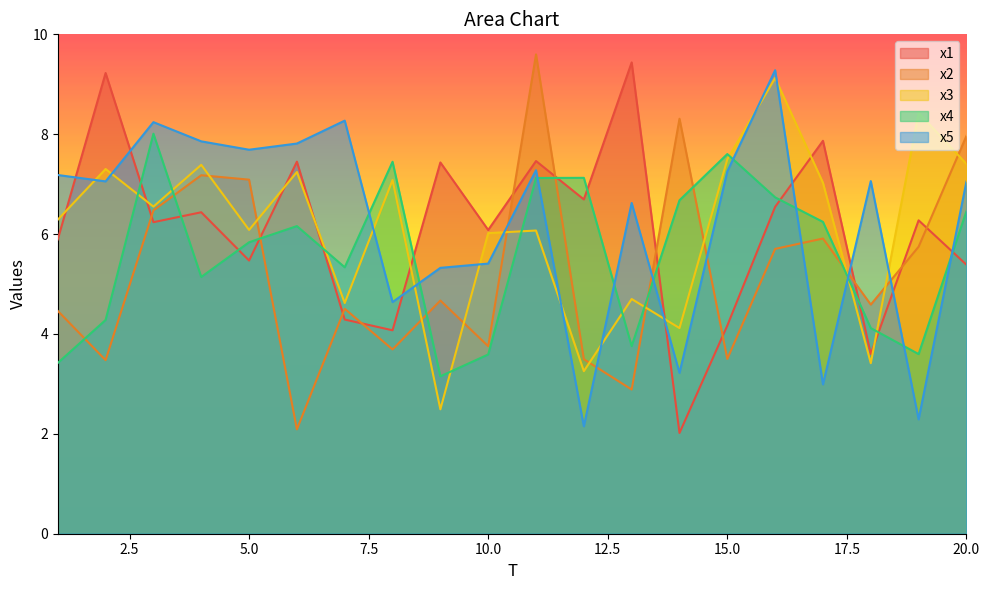

True or false: x3 has more than 1 interior local peaks.

True